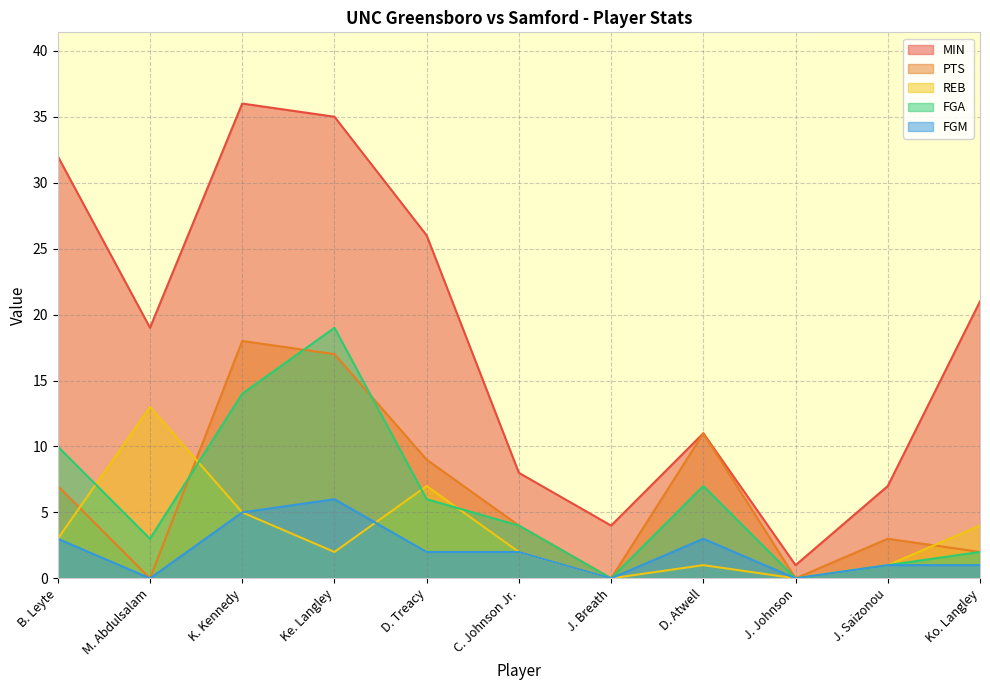

How many distinct data groups are displayed?

5